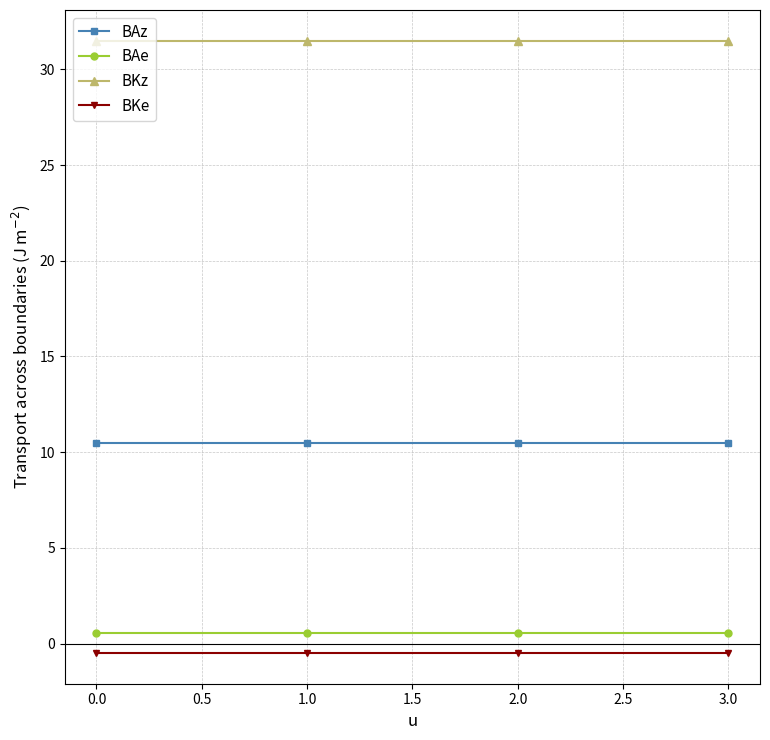

What is the sum of all BAz values?

42.0